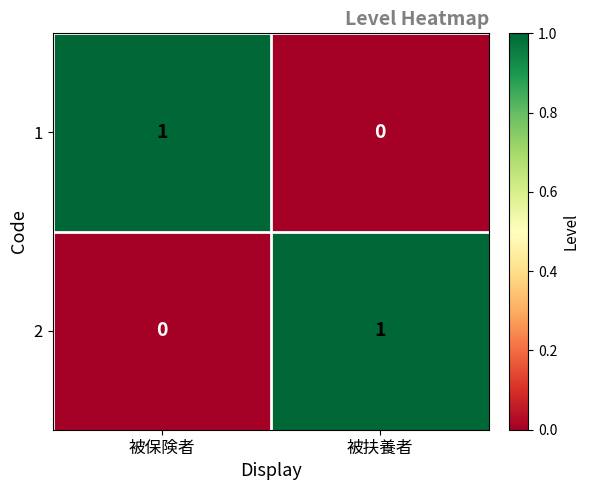

Rank the categories by 1 value from highest to lowest.

被保険者, 被扶養者